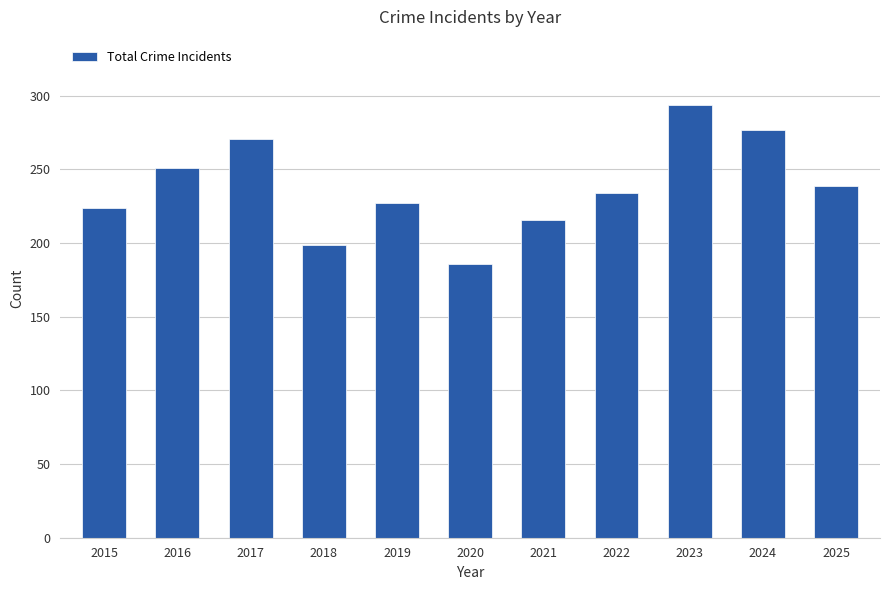

What is the value of the 7th bar from the left?

216